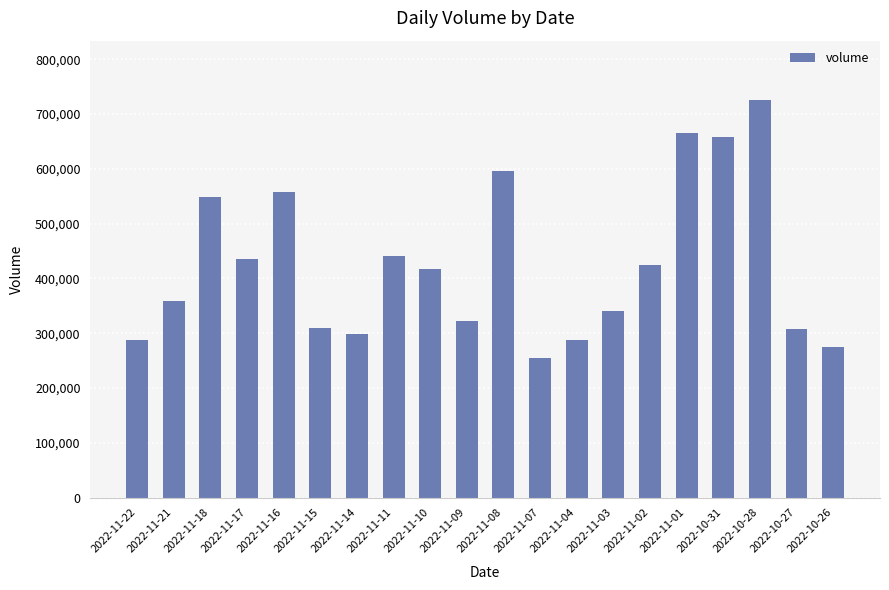

What is the value of the 14th bar from the left?

340409